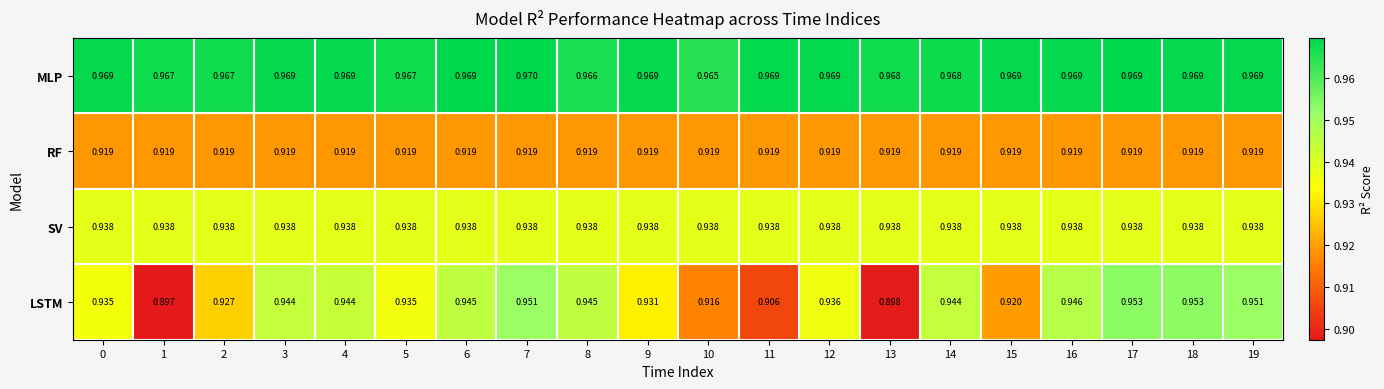

Is the value of RF at 4 greater than the value of SV at 13?

No